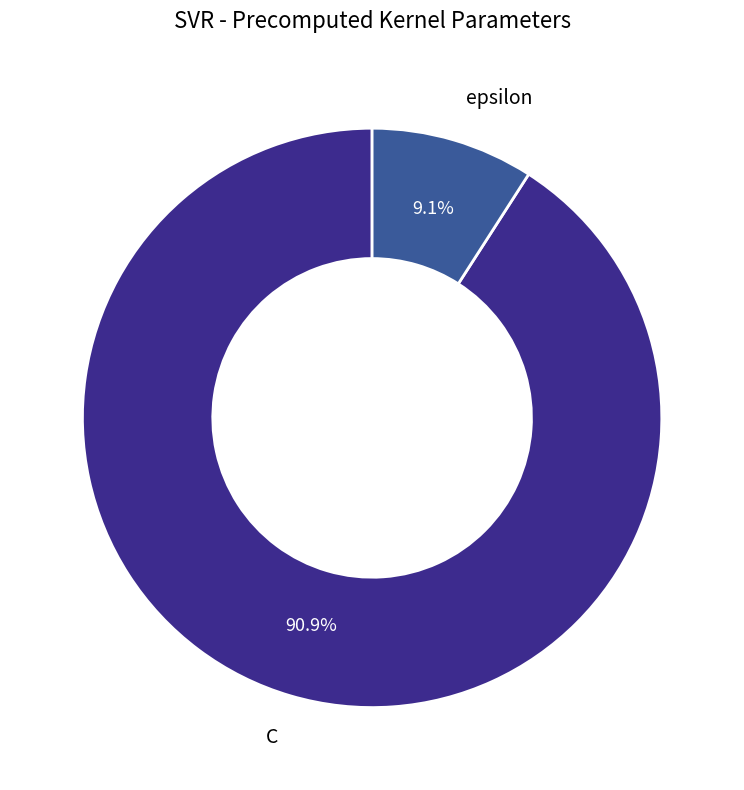

Between C and epsilon, which is larger?

C